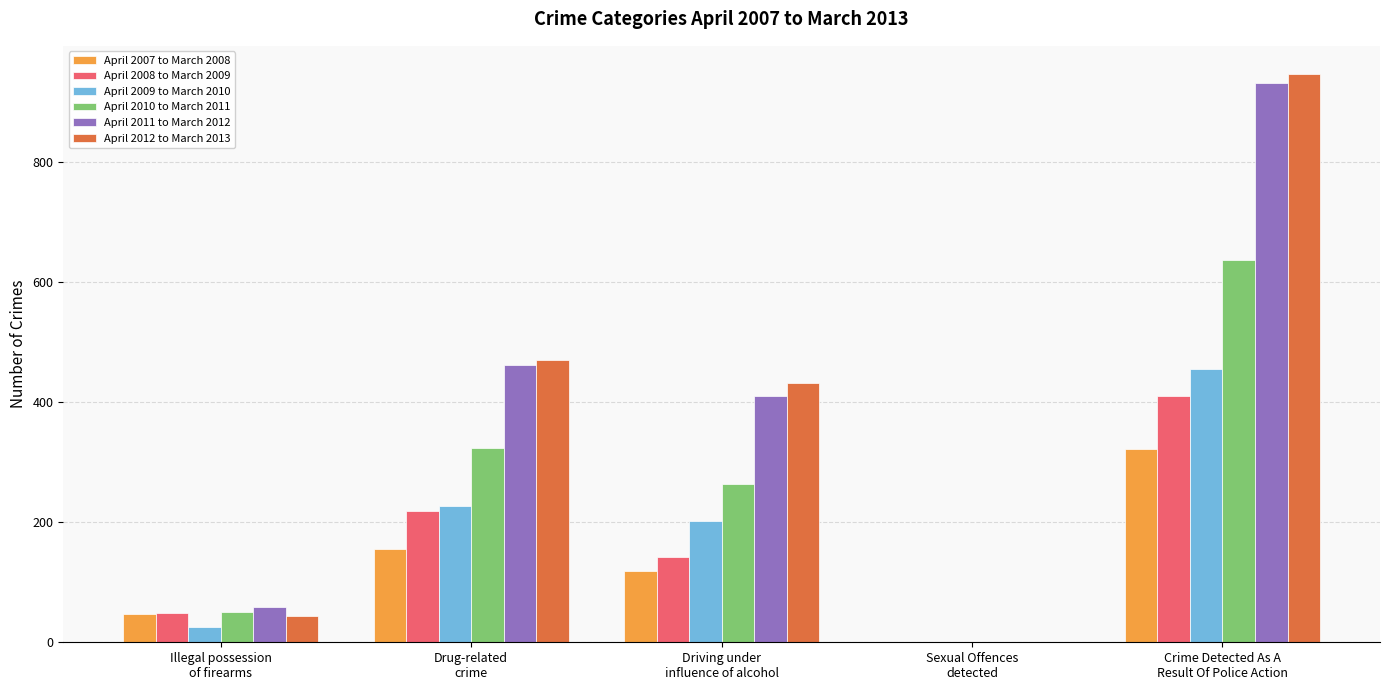

The April 2010 to March 2011 series shows 0 at Sexual Offences
detected. True or false?

True